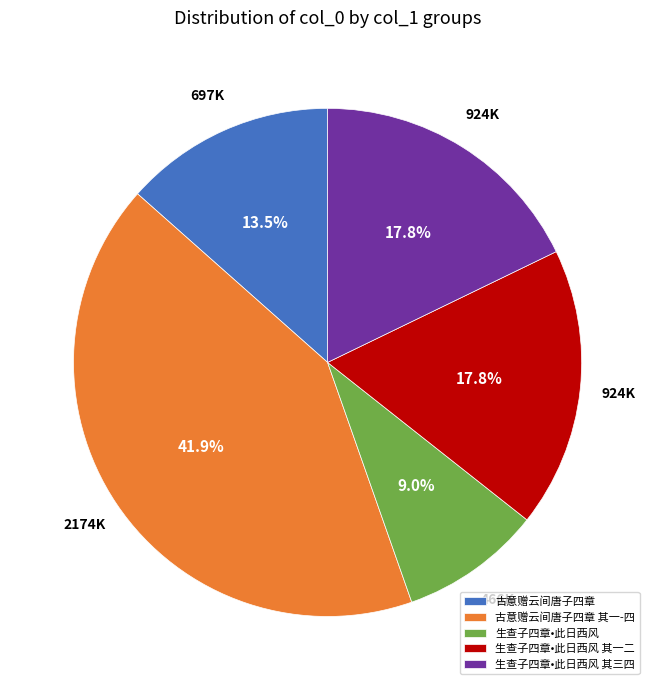

Is 古意赠云间唐子四章 the majority of the pie?

No